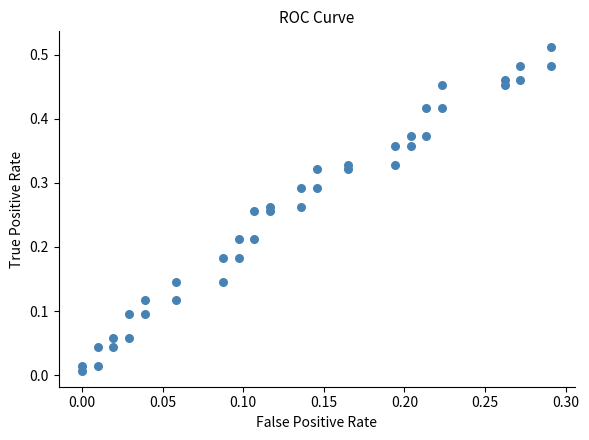

How many data points are displayed?

40